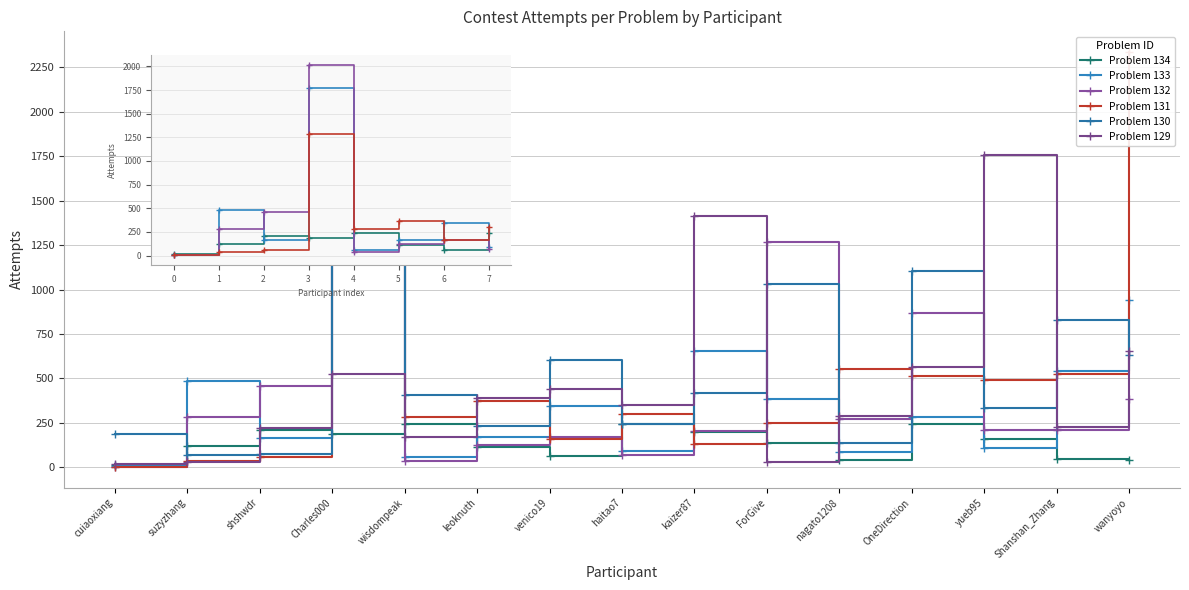

Between suzyzhang and ForGive, which is larger?

ForGive